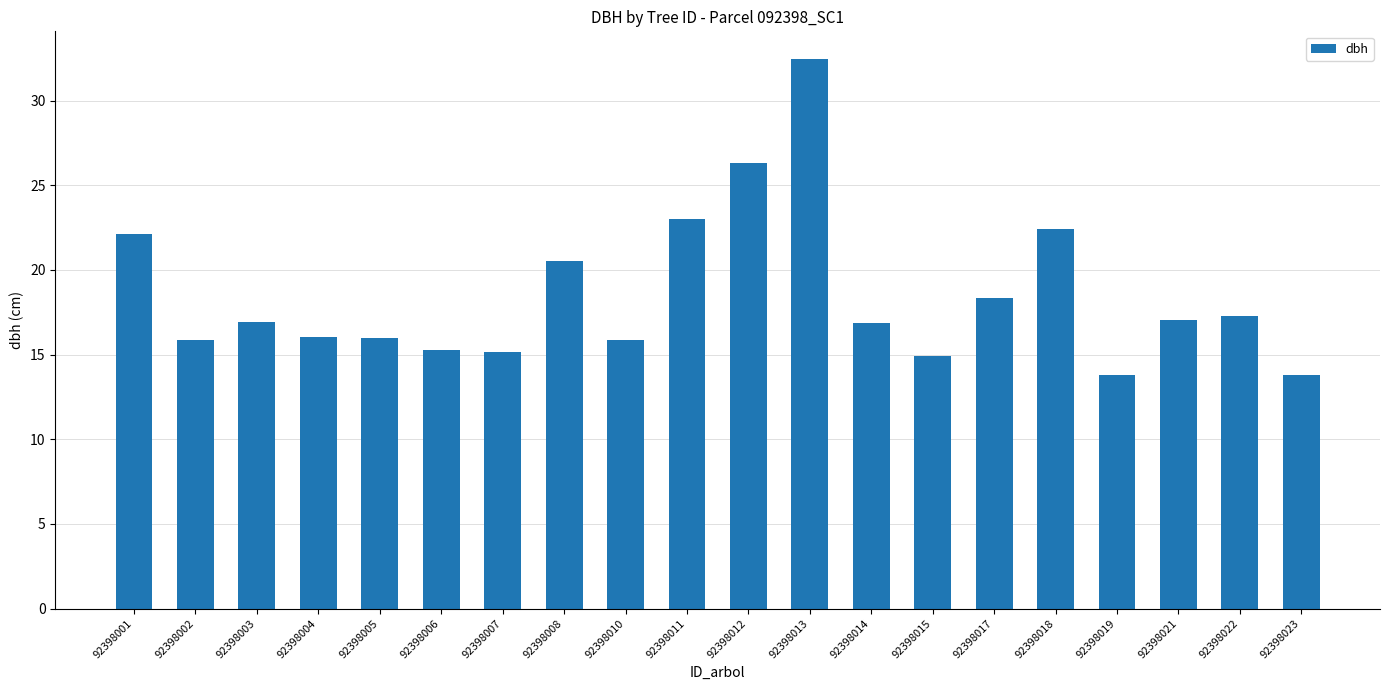

What is the change in value from 92398010 to 92398017?

+2.5